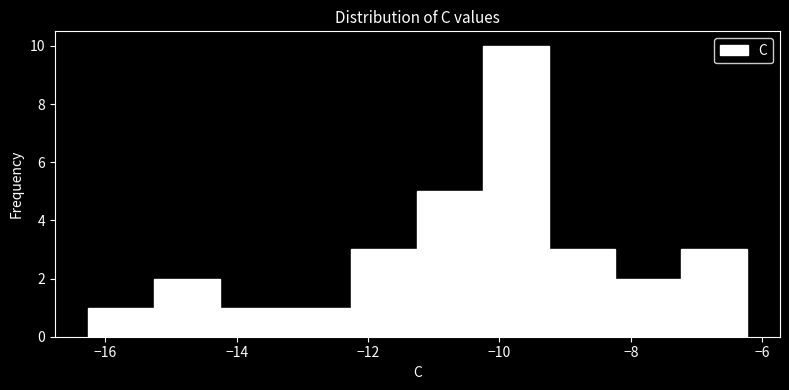

Which range on the x-axis has the tallest bar?

-10.2 to -9.2